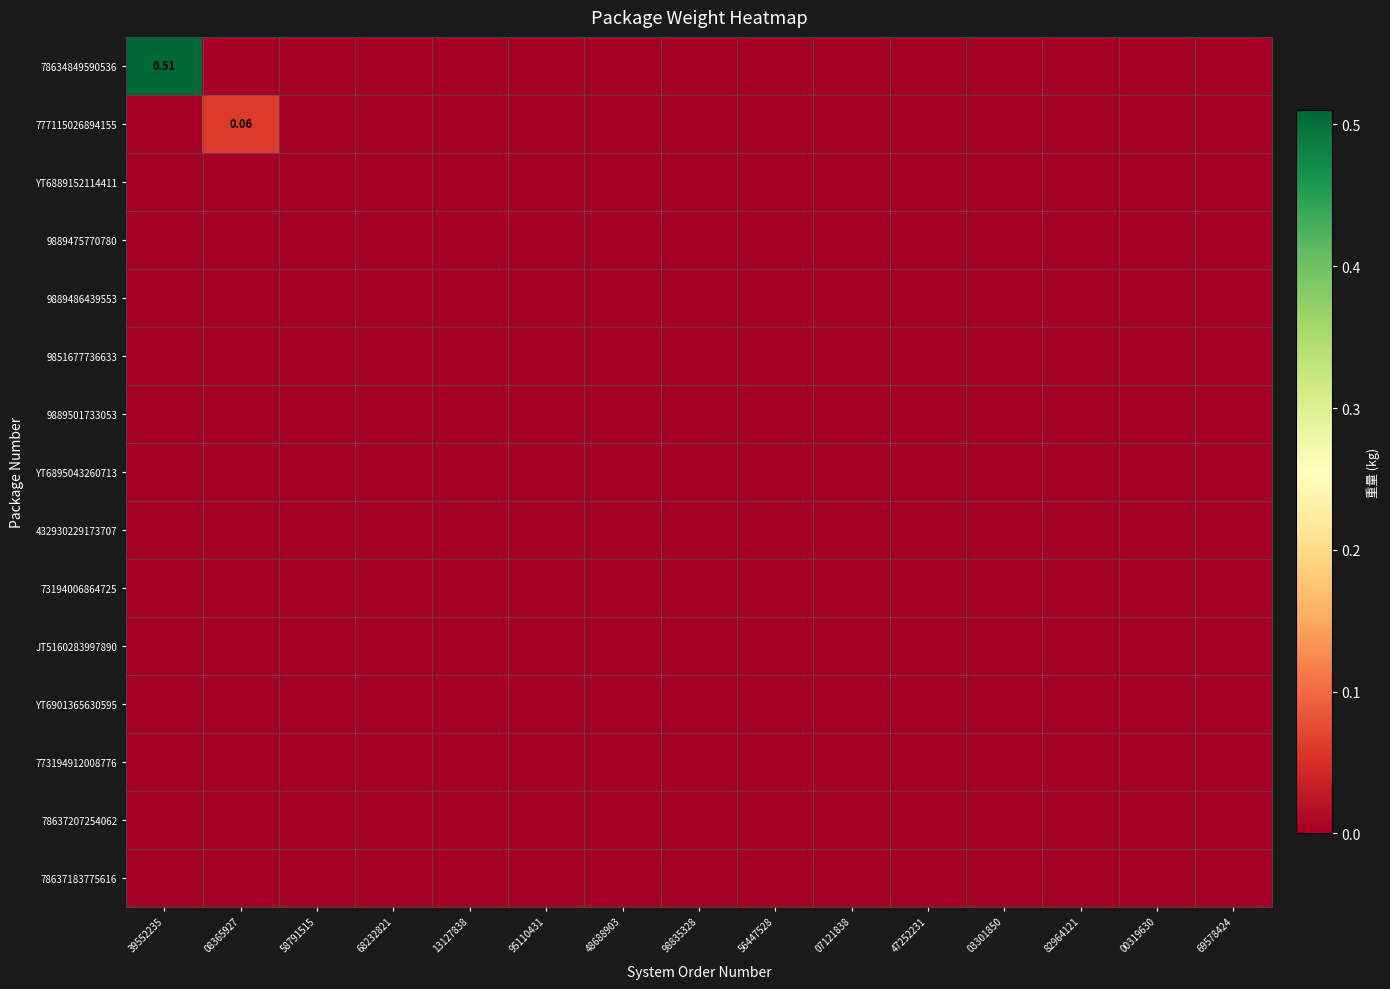

How many categories are shown in the chart?

15